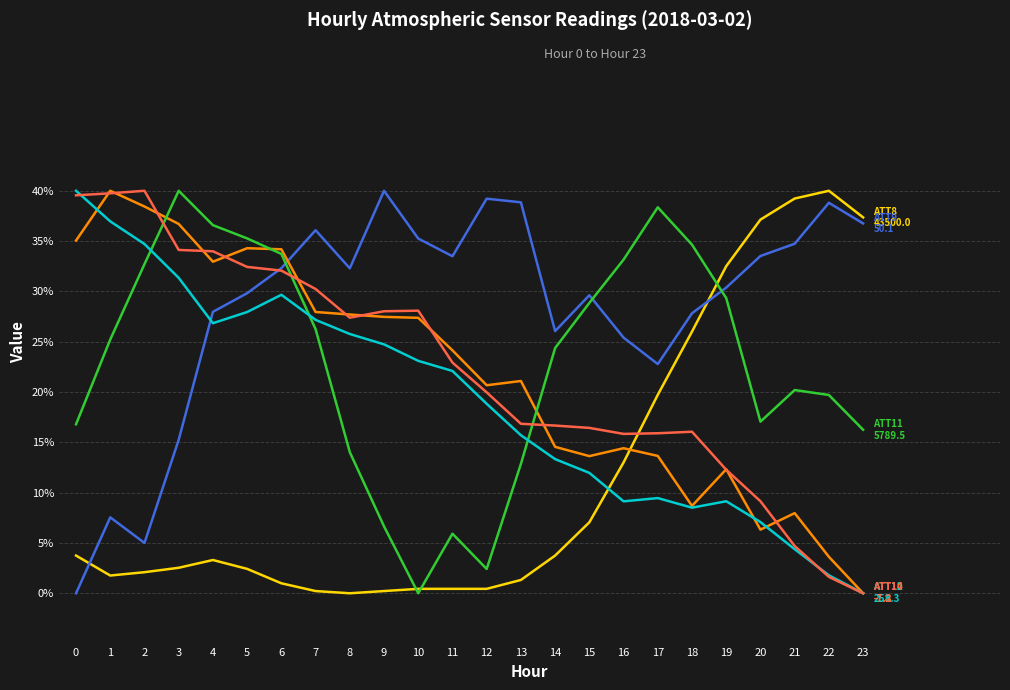

What is the difference between the highest and lowest values at 20?

30.8